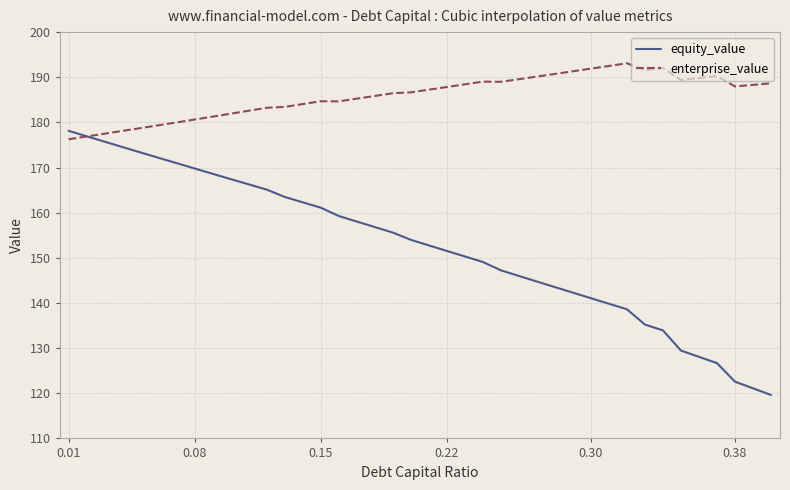

Which series has the widest spread of values?

equity_value